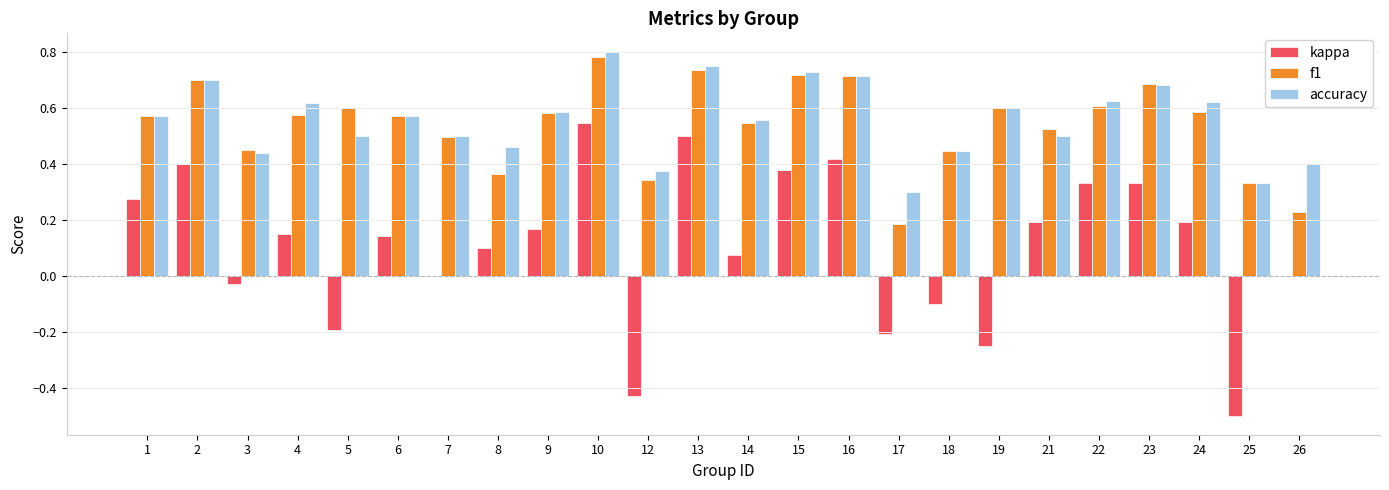

Which series has the largest total across all categories?

accuracy